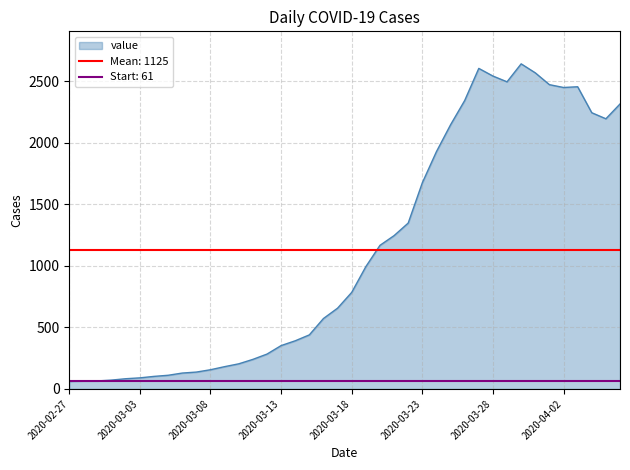

What is the change in value from 2020-03-27 to 2020-03-31?

-36